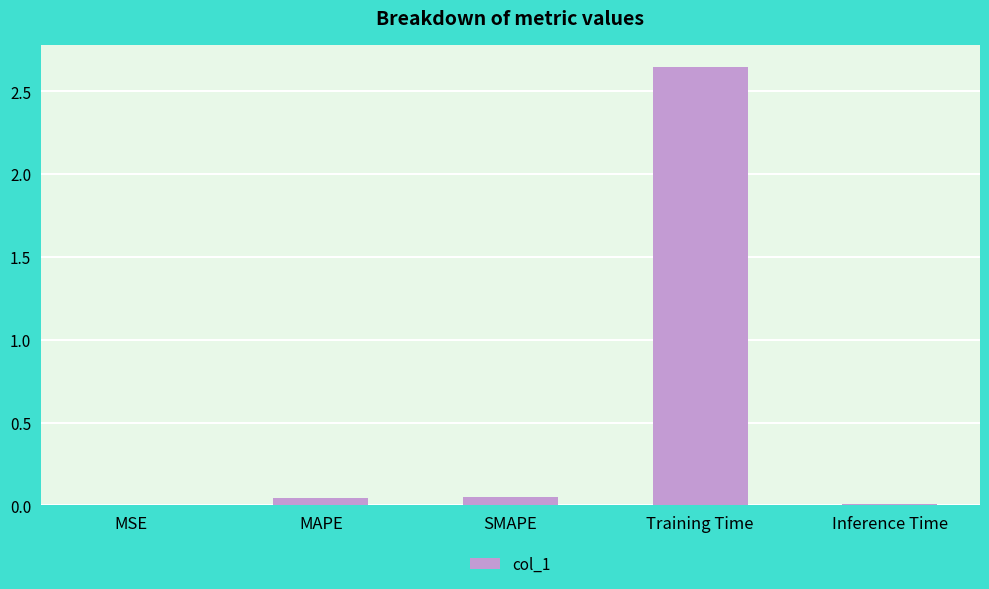

What is the sum of all values?

2.8